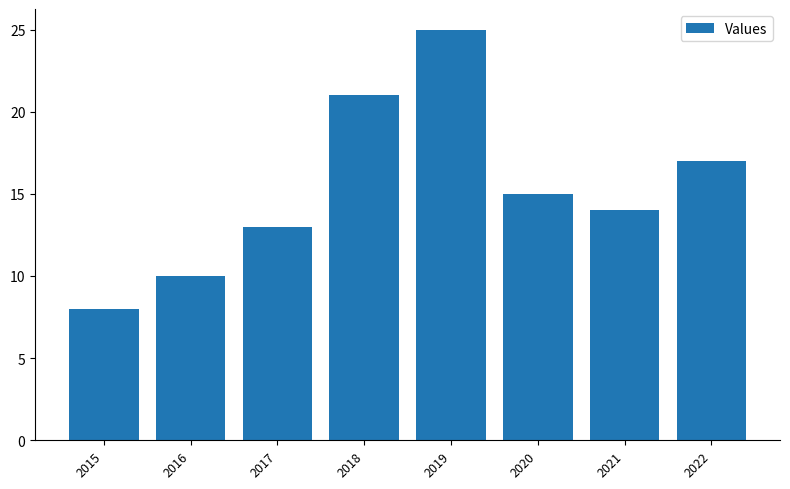

What is the approximate value at 2020, to the nearest 10?

20